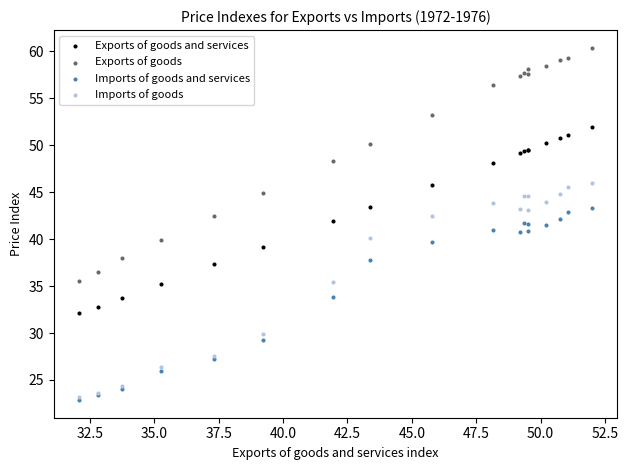

Which series reaches the maximum Y coordinate?

Exports of goods